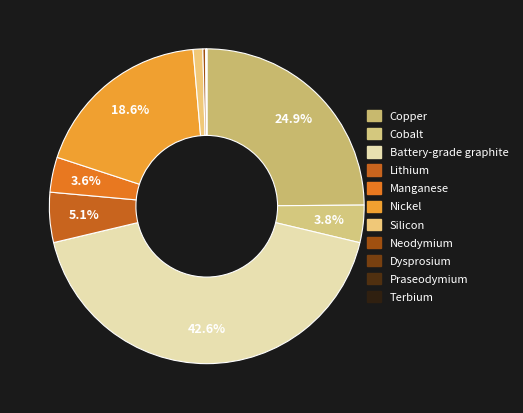

What is the smallest slice in the pie chart?

Terbium